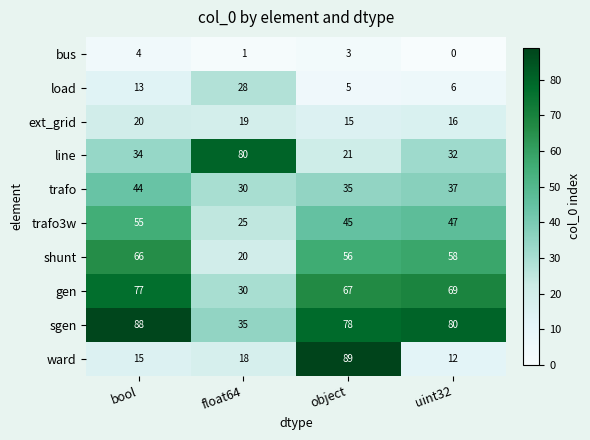

What is the spread (max minus min) of values at float64?

79